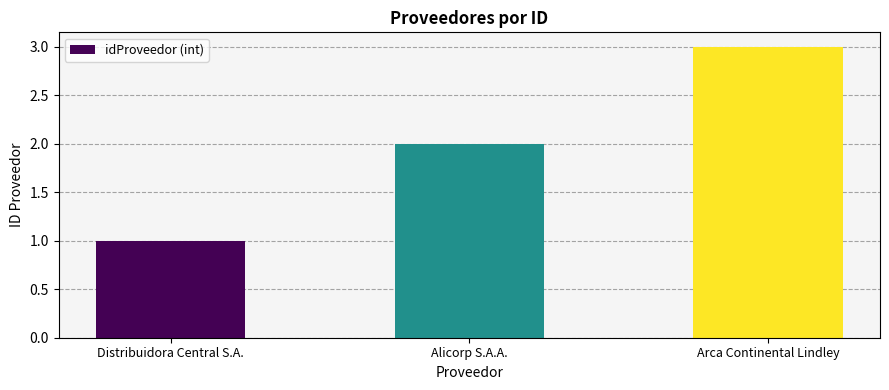

What is the greatest value displayed?

3